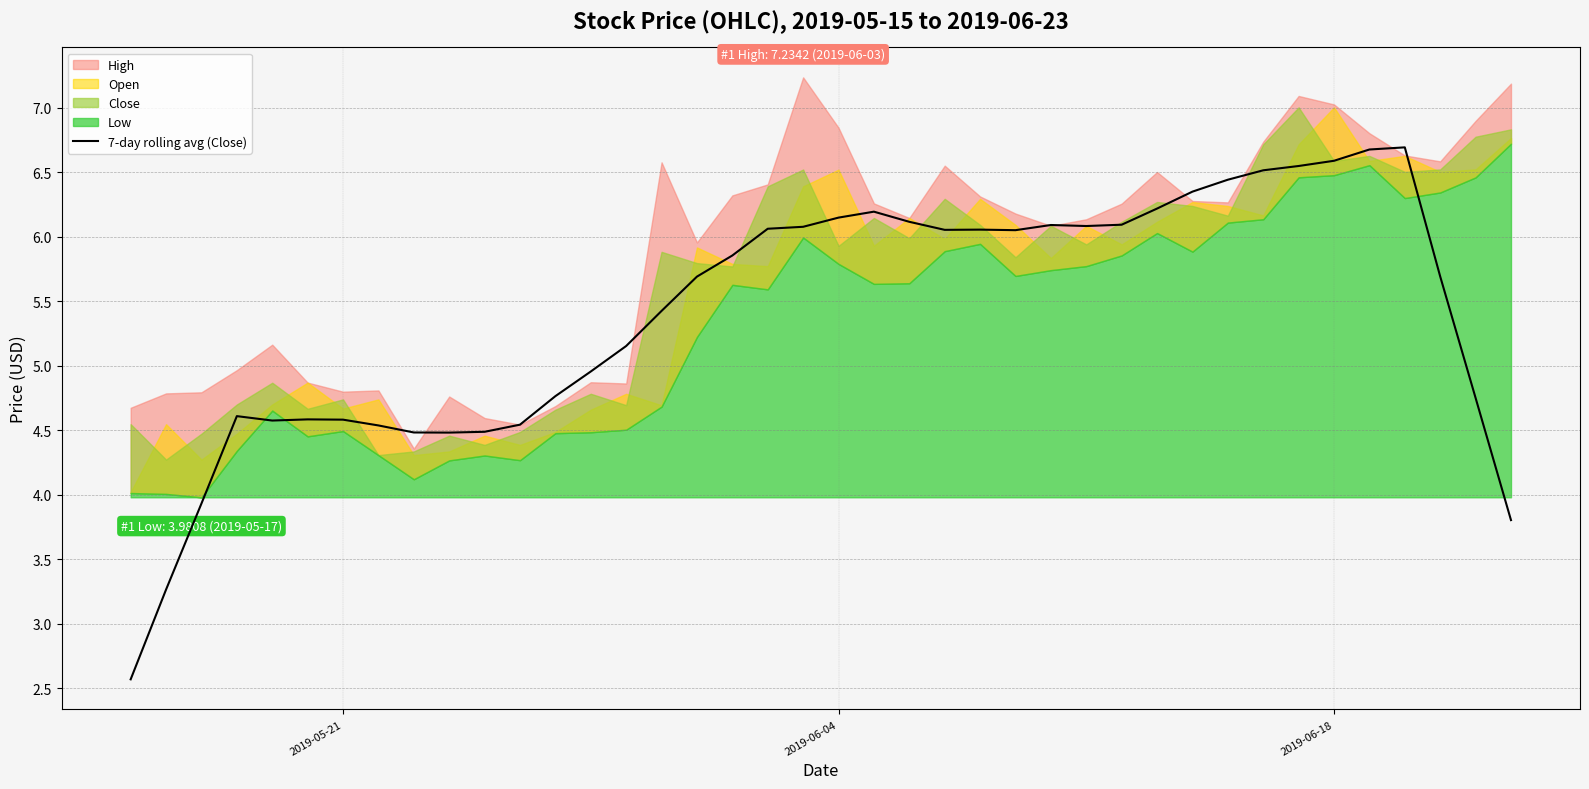

The value of 7-day rolling avg (Close) at 2019-06-04 is 2.0. True or false?

False